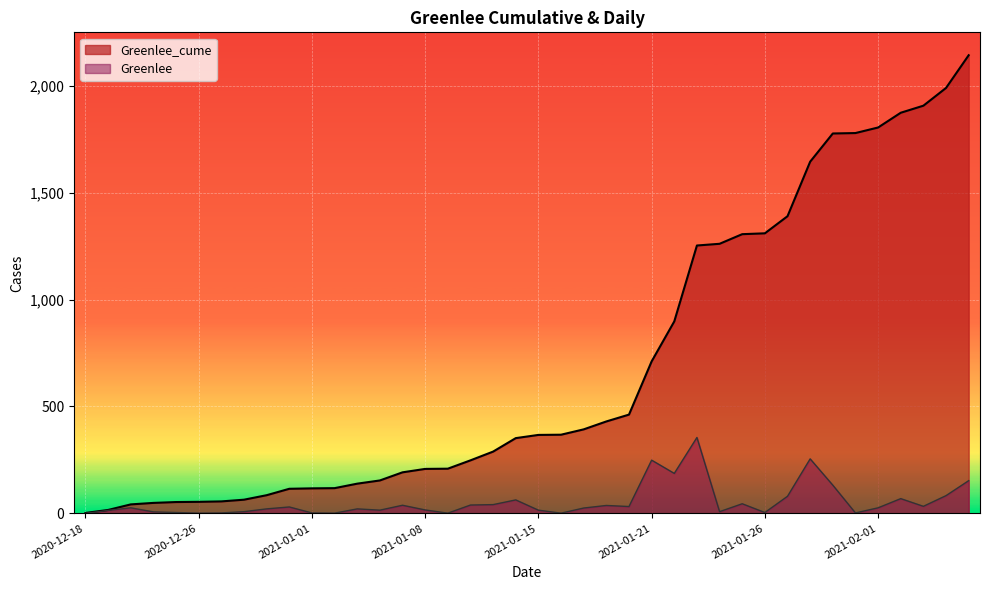

How many values in Greenlee are above zero?

39